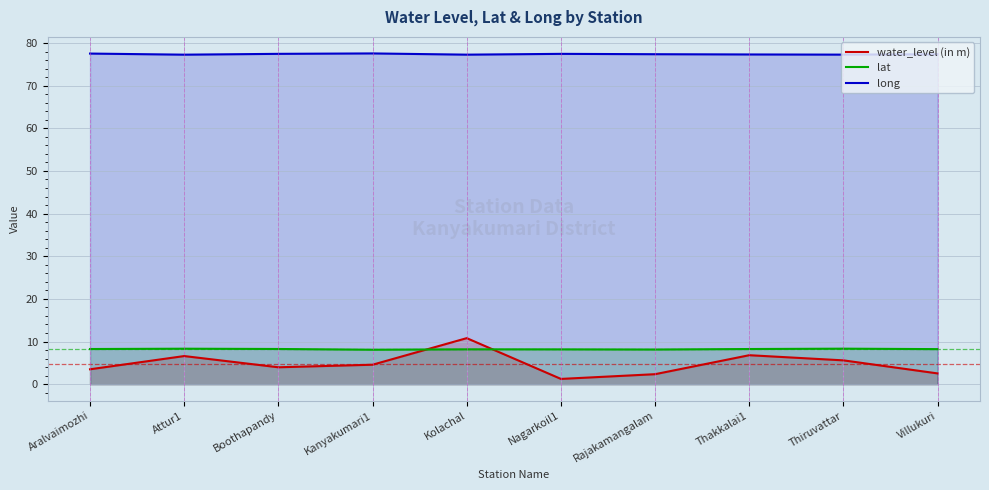

Is the value of long at Boothapandy greater than the value of lat at Attur1?

Yes